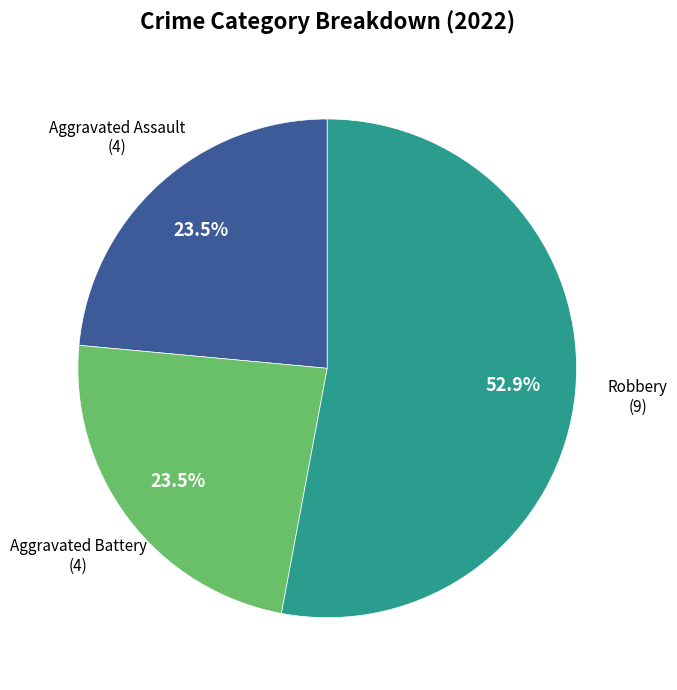

Combined, do Robbery and Aggravated Battery account for over 50%?

Yes